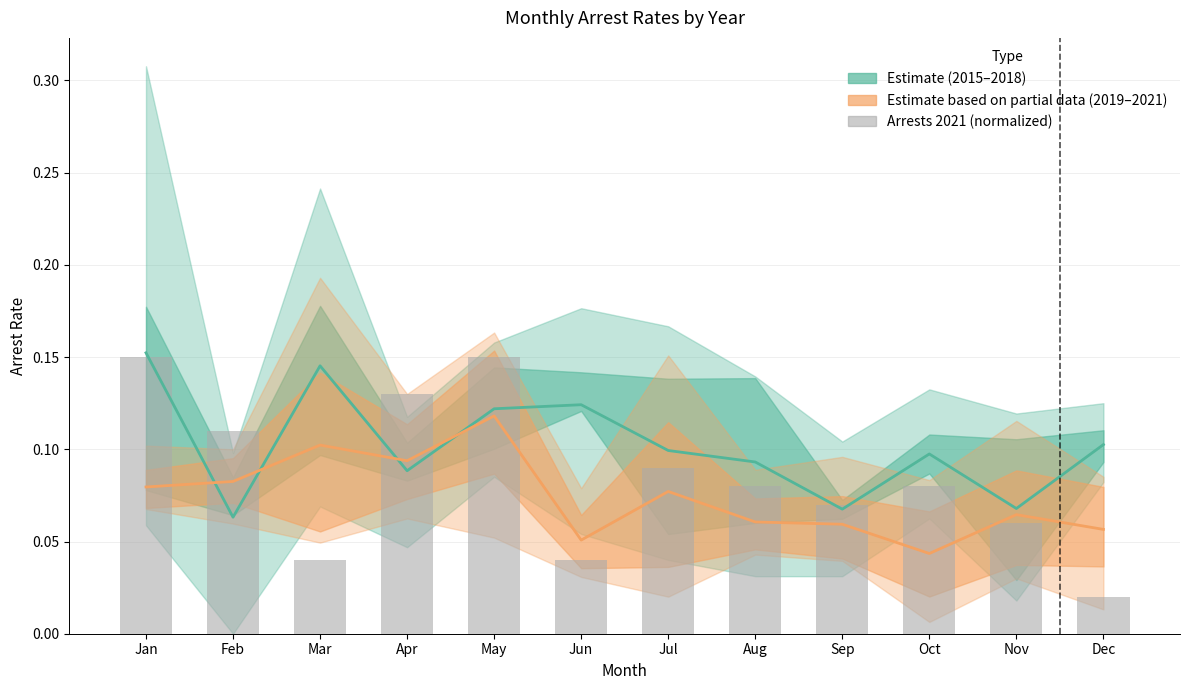

Between May and Jun, which series saw the biggest shift?

Arrests 2021 (normalized)